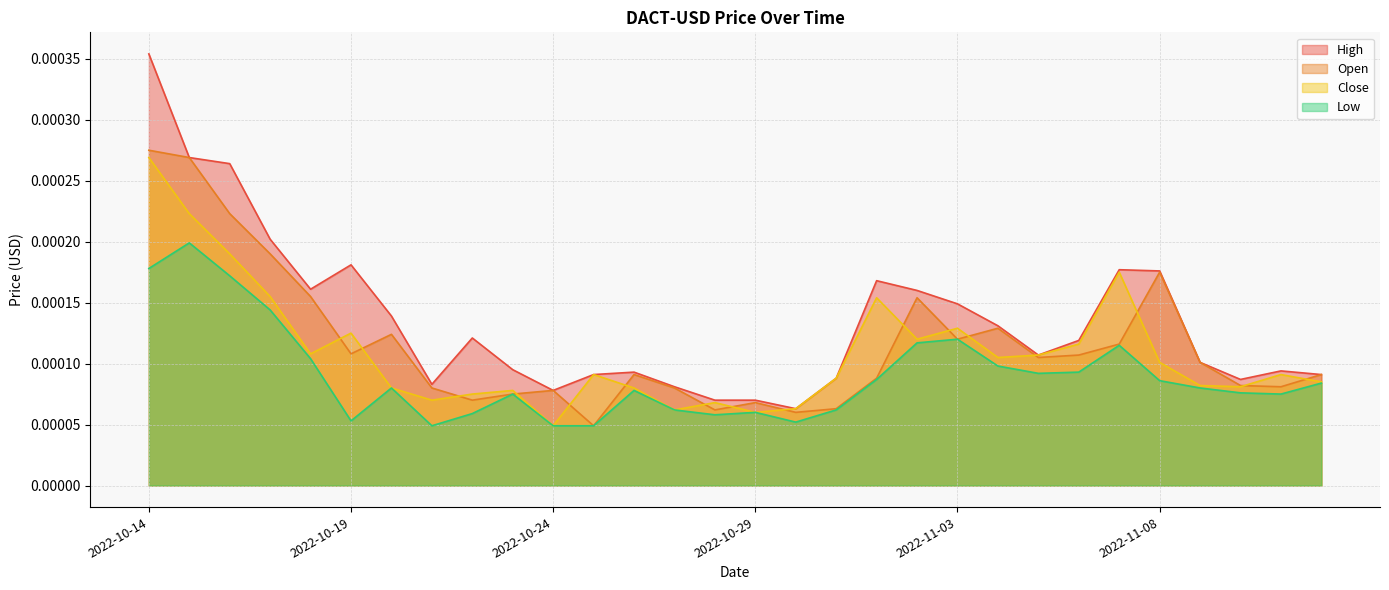

At which category does the chart reach its minimum across all series?

2022-10-25